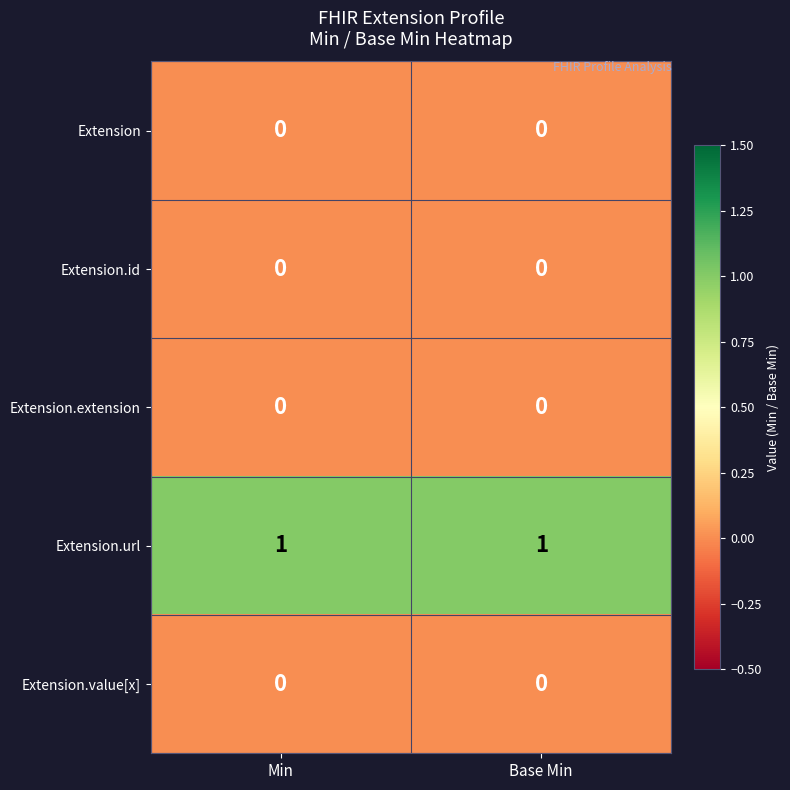

Which series has the largest total across all categories?

Extension.url